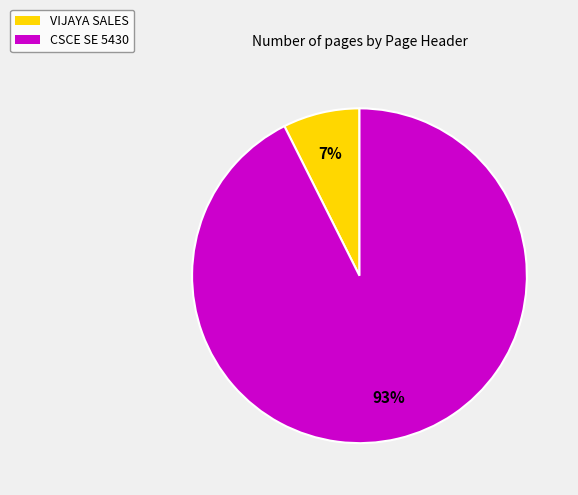

To the nearest percent, what is the combined percentage of CSCE SE 5430 and VIJAYA SALES?

100%